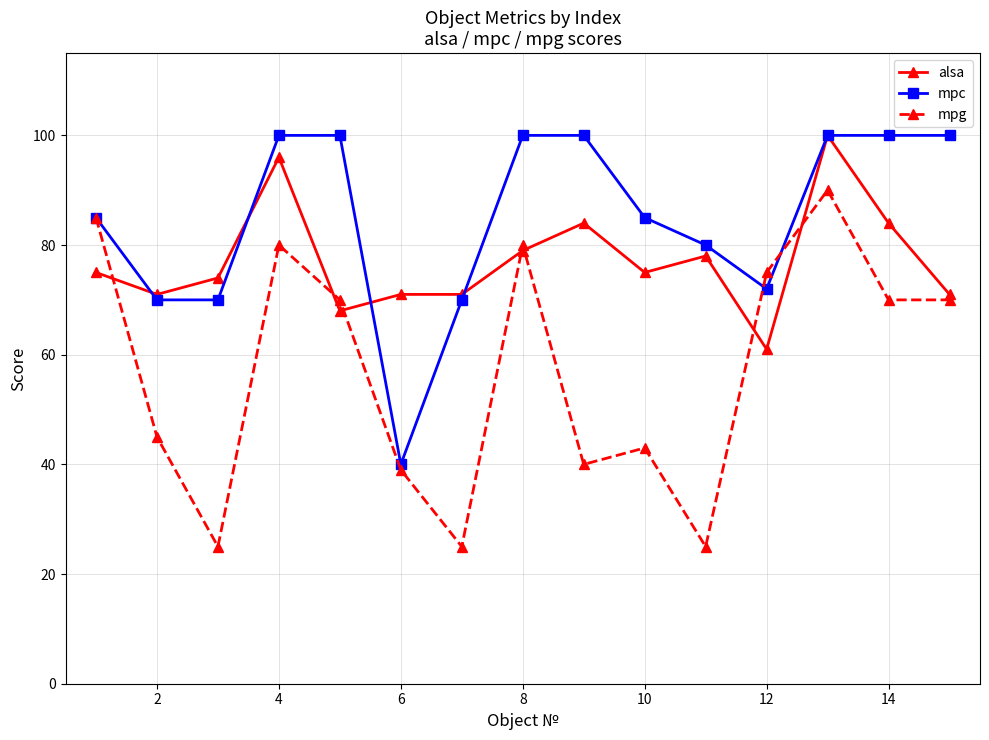

How many lines are shown in the chart?

3